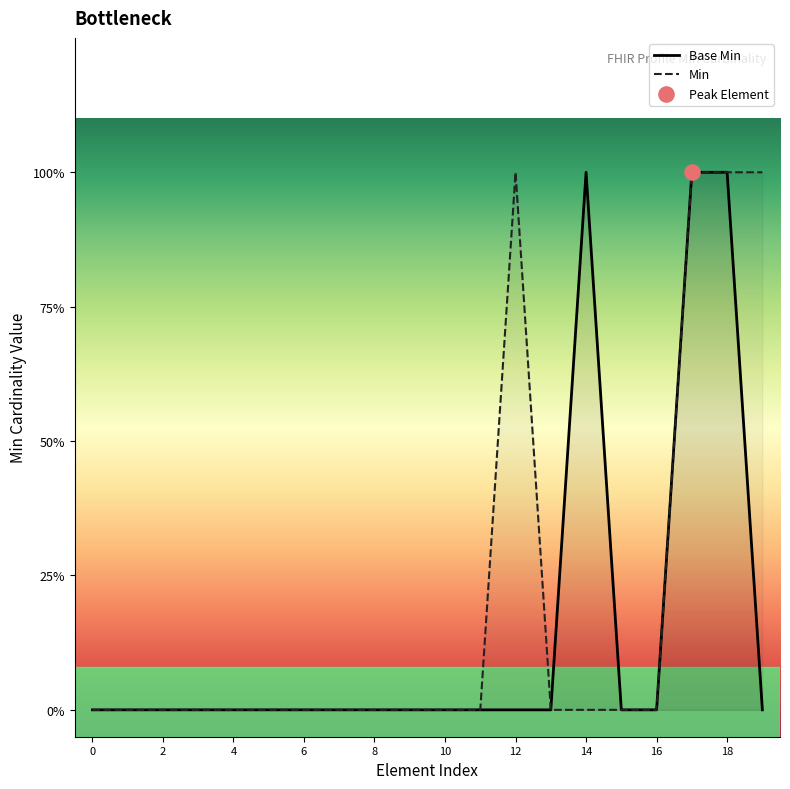

What are all the series names shown in the legend?

Base Min, Min